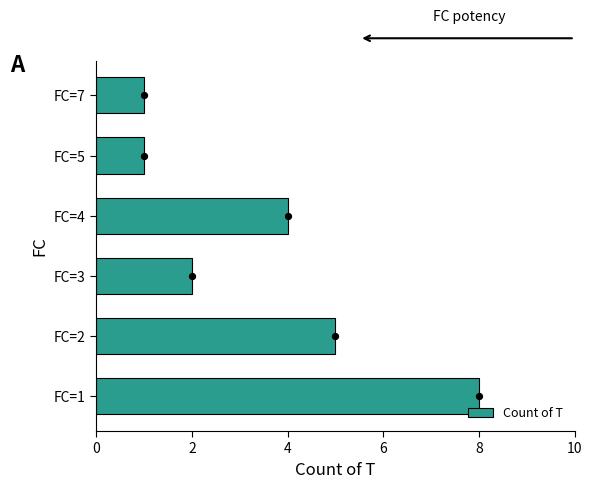

The Count of T series shows 9 at FC=2. True or false?

False